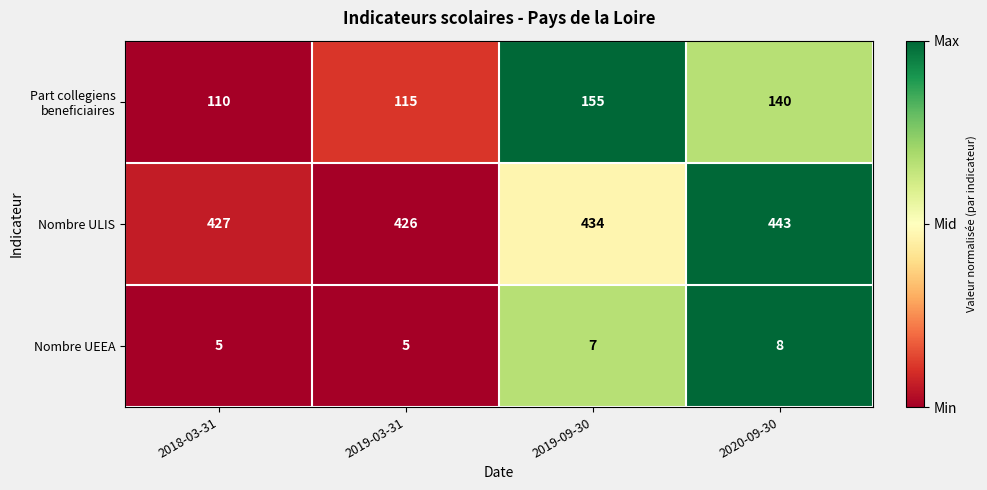

The Nombre UEEA series shows 12 at 2019-09-30. True or false?

False